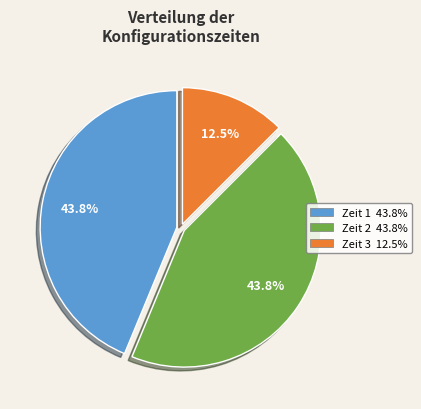

Is there any slice that represents more than half of the pie?

No